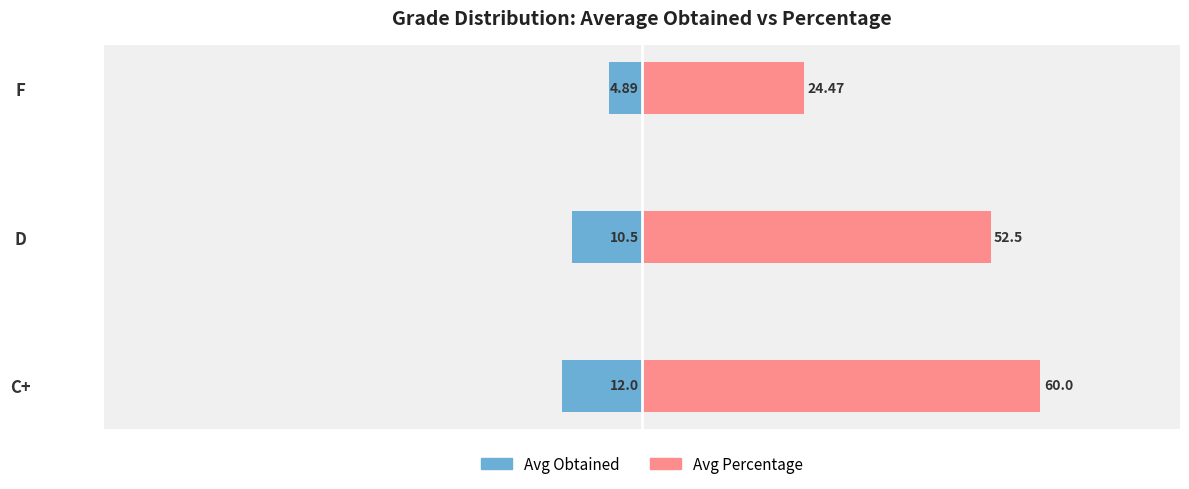

What are all the series names shown in the legend?

Avg Obtained, Avg Percentage